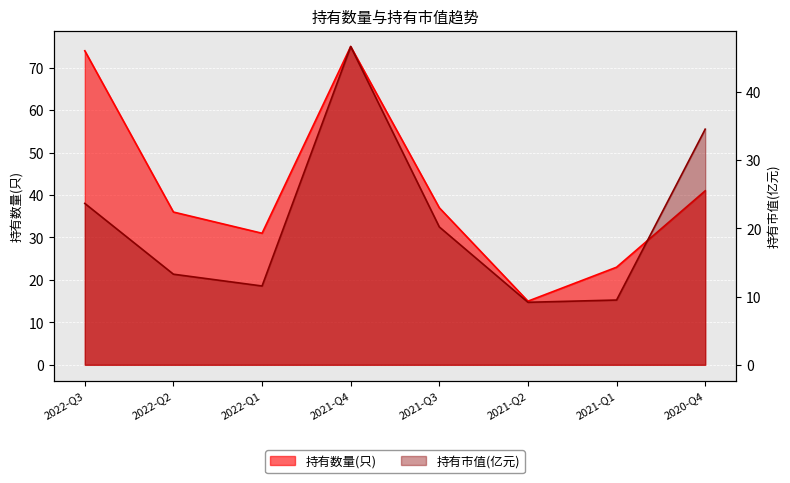

Reading left to right, transcribe all the data shown in this chart.

持有数量(只): 74.0	36.0	31.0	75.0	37.0	15.0	23.0	41.0
持有市值(亿元): 23.7	13.3	11.6	46.7	20.2	9.2	9.5	34.6